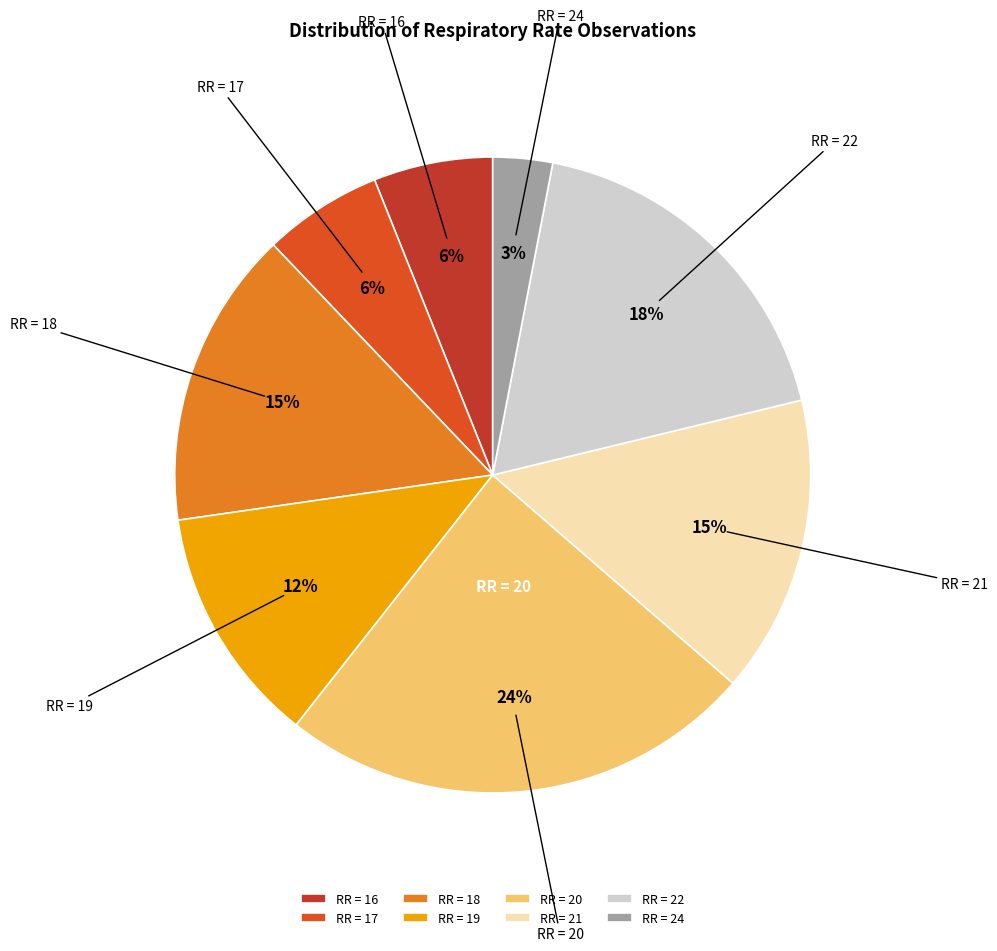

True or false: RR = 20 accounts for 39% of the total.

False